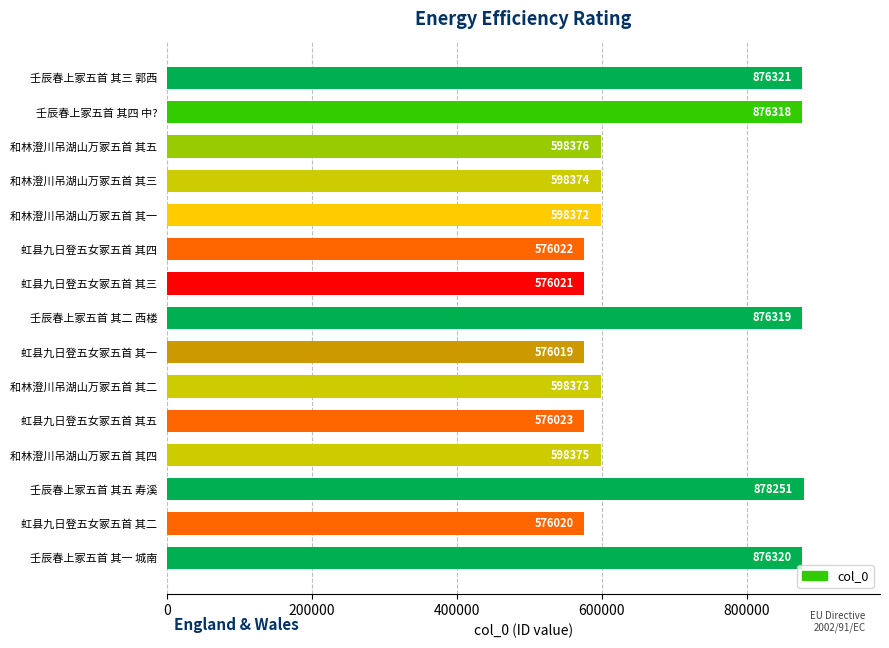

What is the average value?

683700